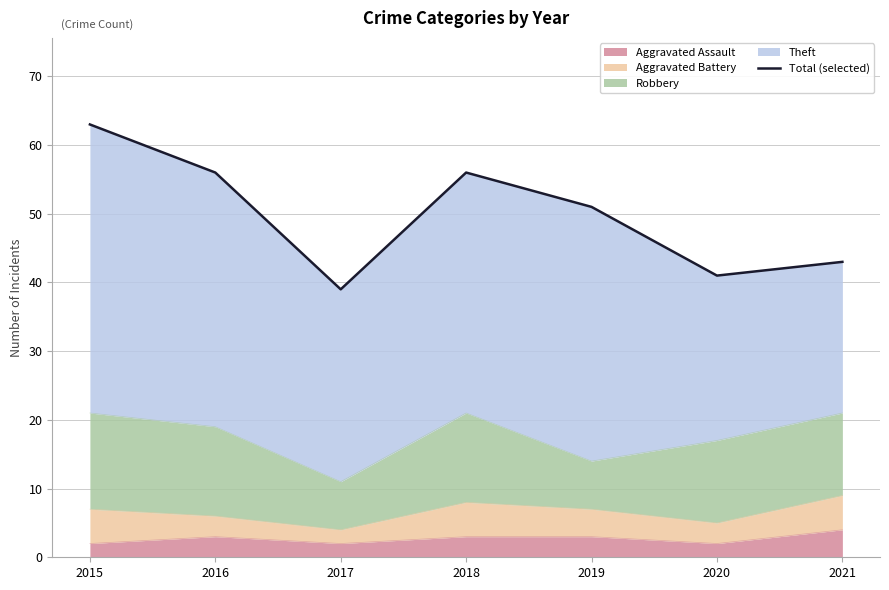

At which category does the chart reach its peak across all series?

2015